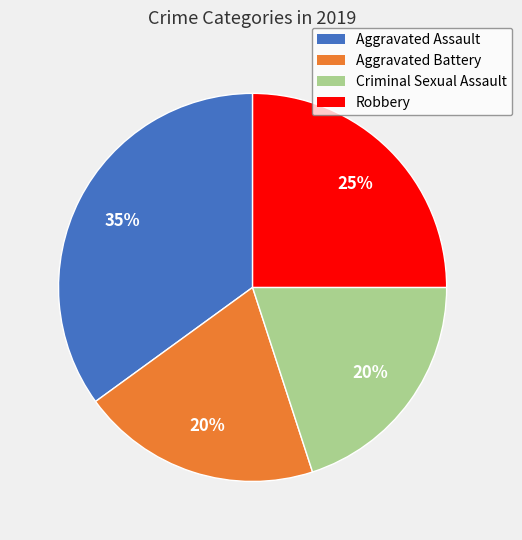

True or false: Robbery accounts for 16% of the total.

False